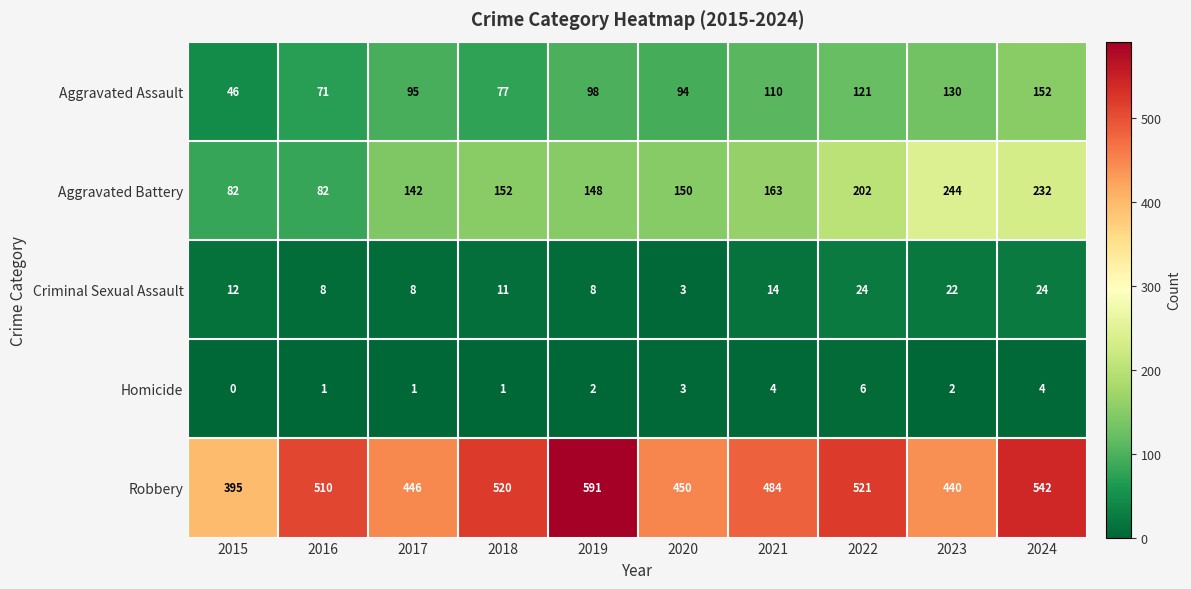

Is it true that Aggravated Battery equals 202 at 2022?

True